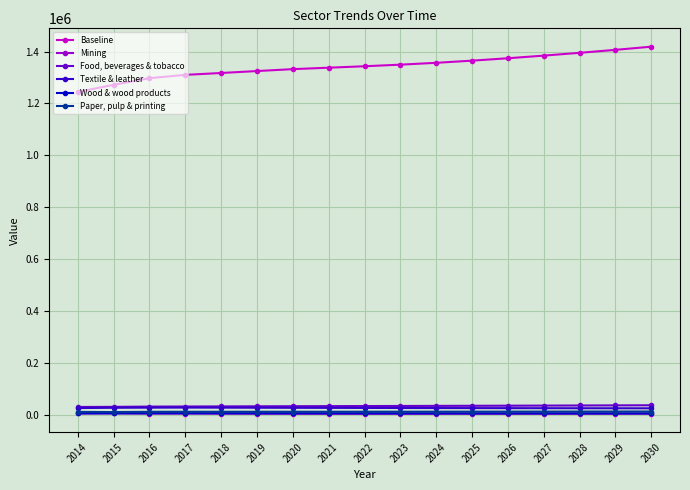

Which series has the largest range (max minus min)?

Baseline